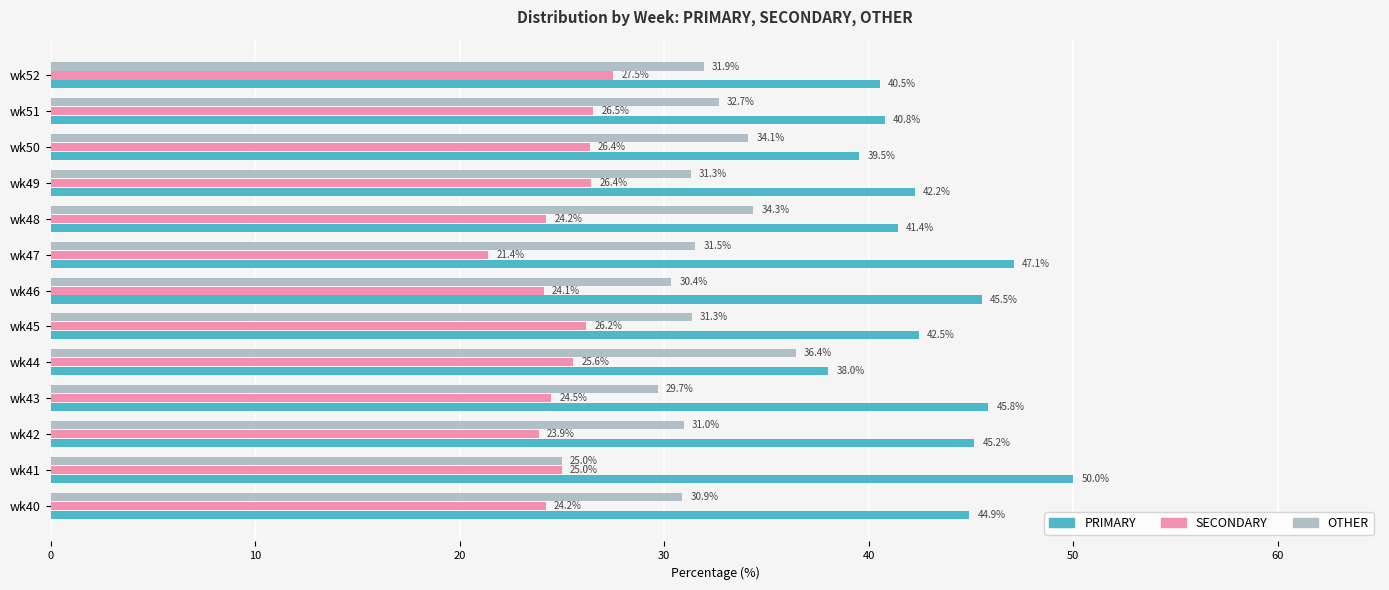

What is the sum of all SECONDARY values?

325.9